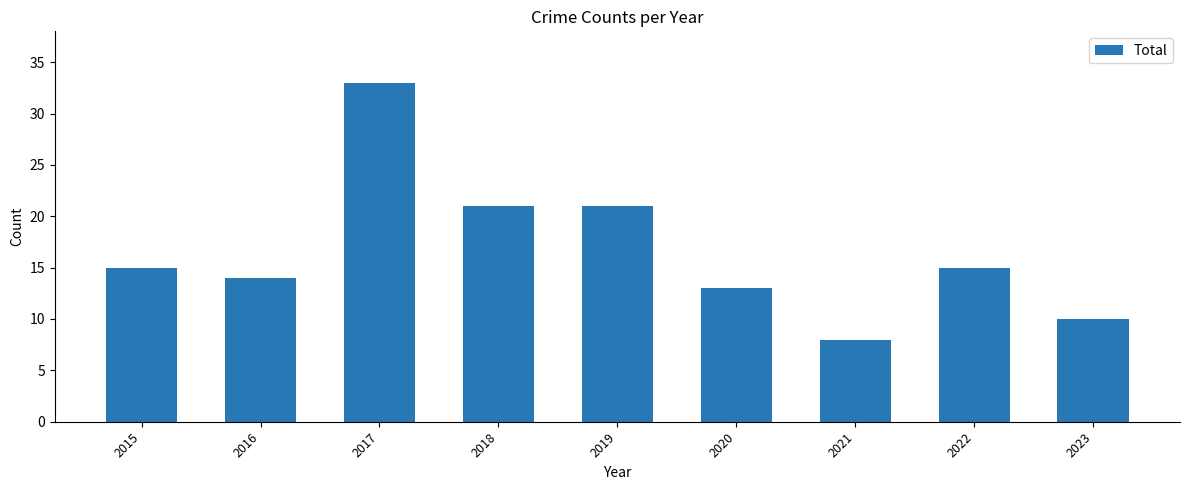

What is the value of the 5th bar from the left?

21